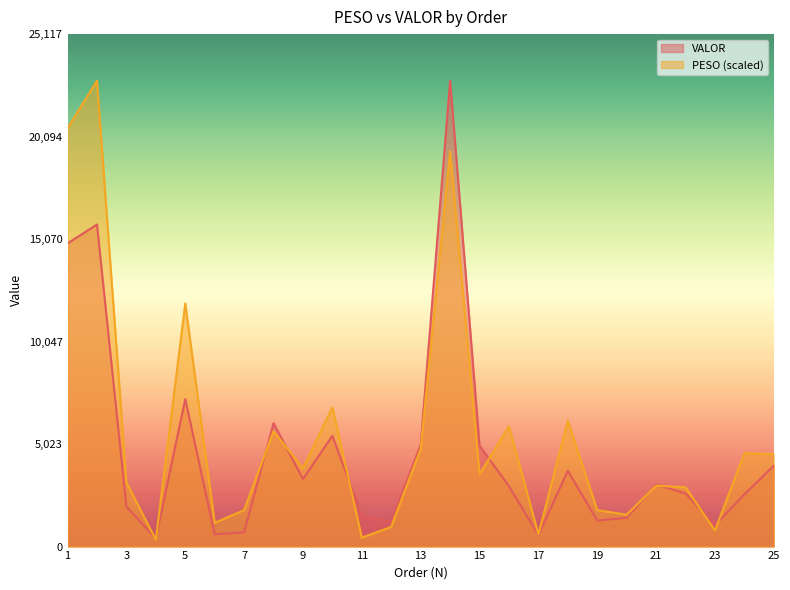

What is the highest value of the PESO series?

22834.5